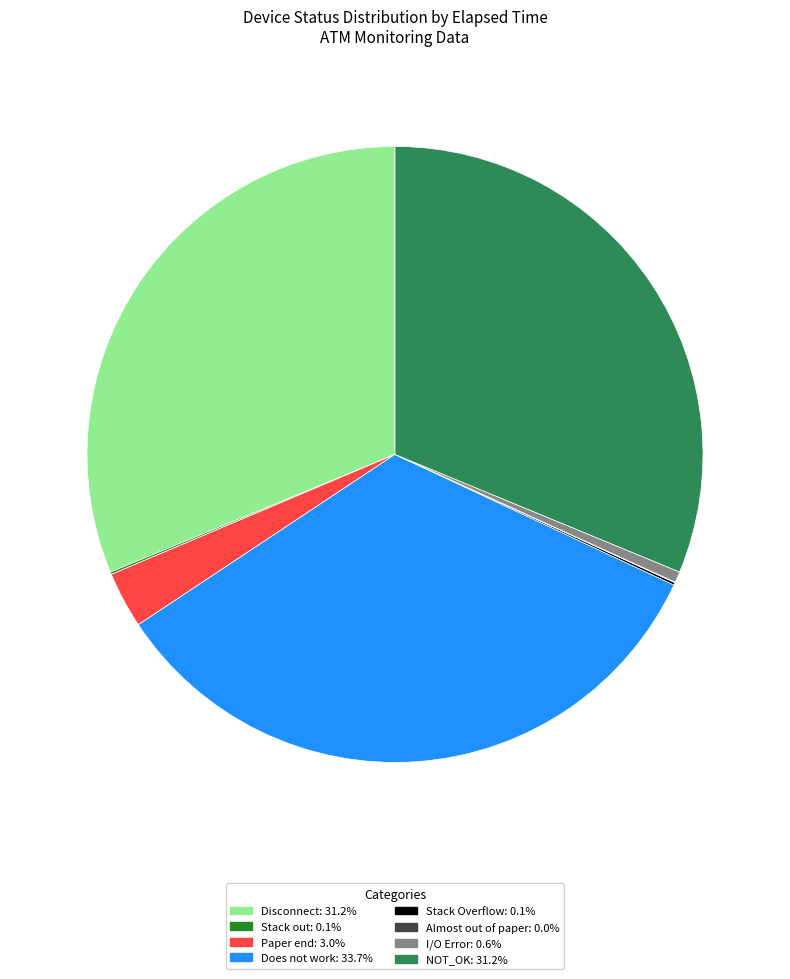

Does any single category account for the majority?

No